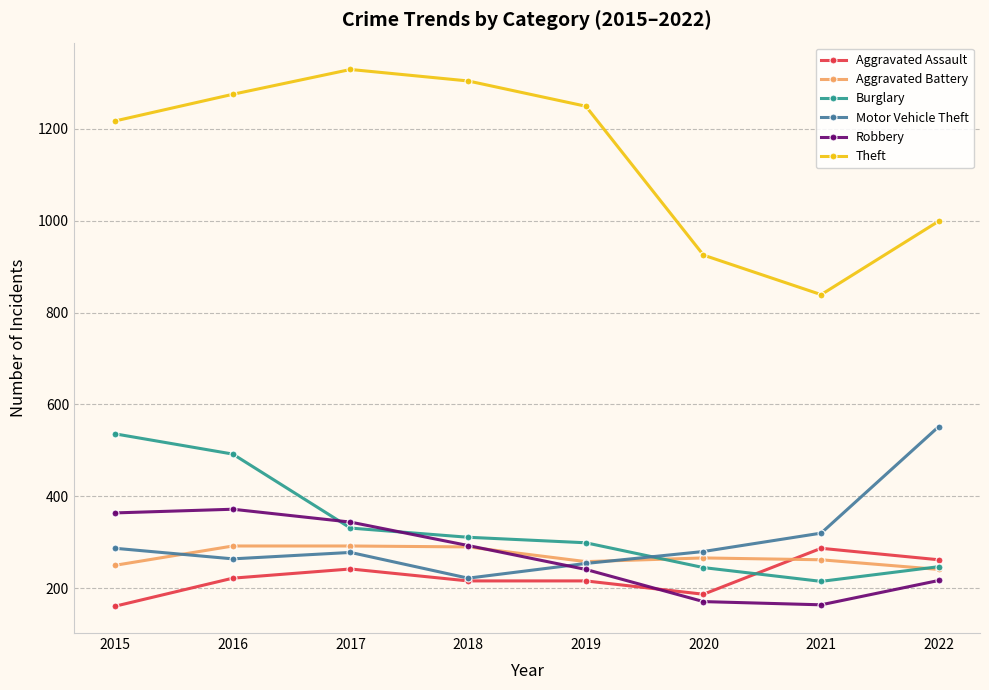

What is the sum of all Theft values?

9137